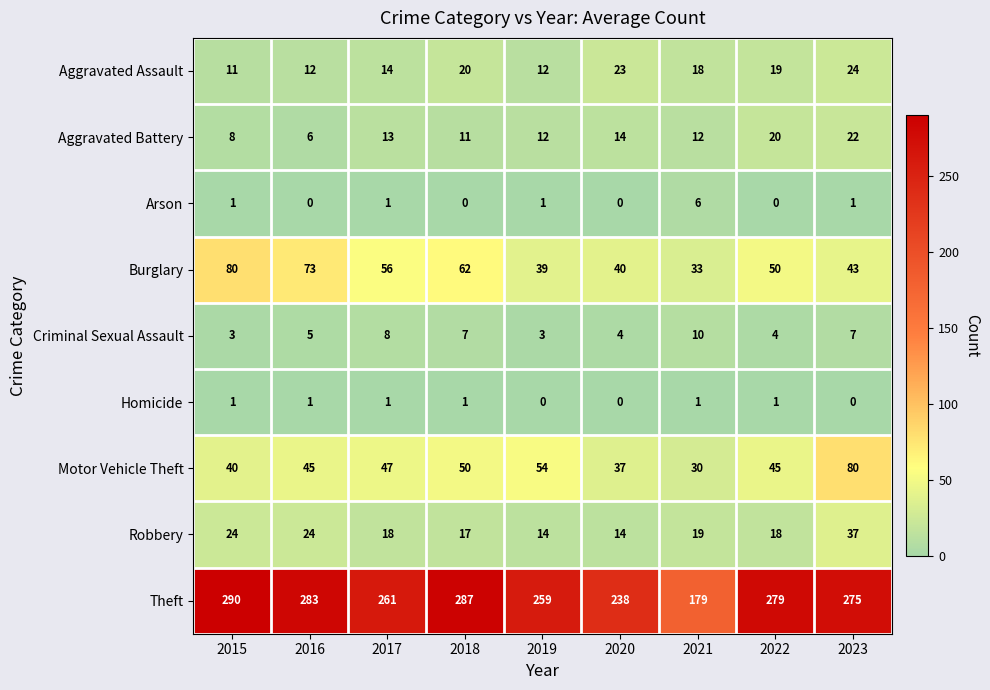

Count the number of categories in the chart.

9